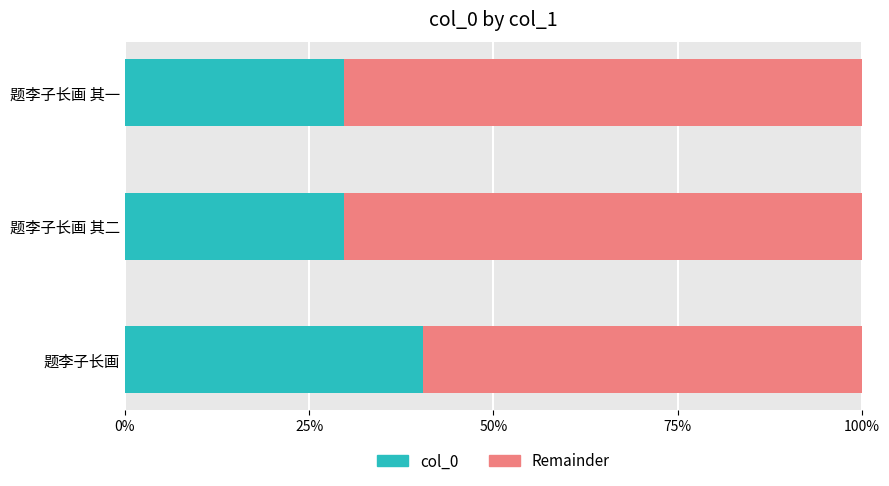

Where does the data first go above 510504?

题李子长画